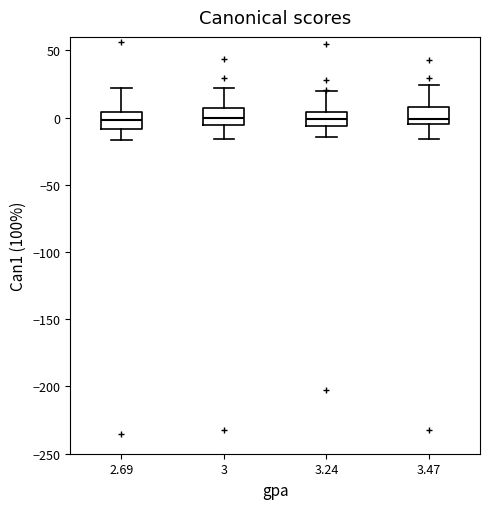

Where is the upper edge of the box at x = 3 on the y-axis? The values are not printed on the chart, so give them approximately, as read against the axis.

5